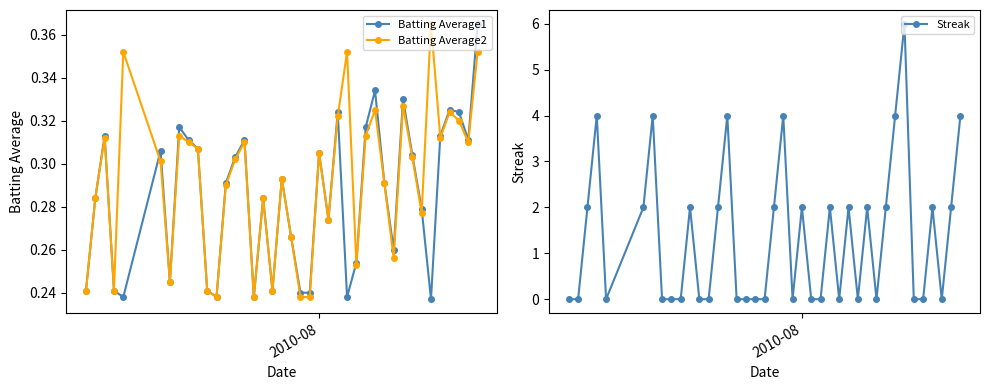

What is the difference between the maximum and second lowest values in the Streak series?

6